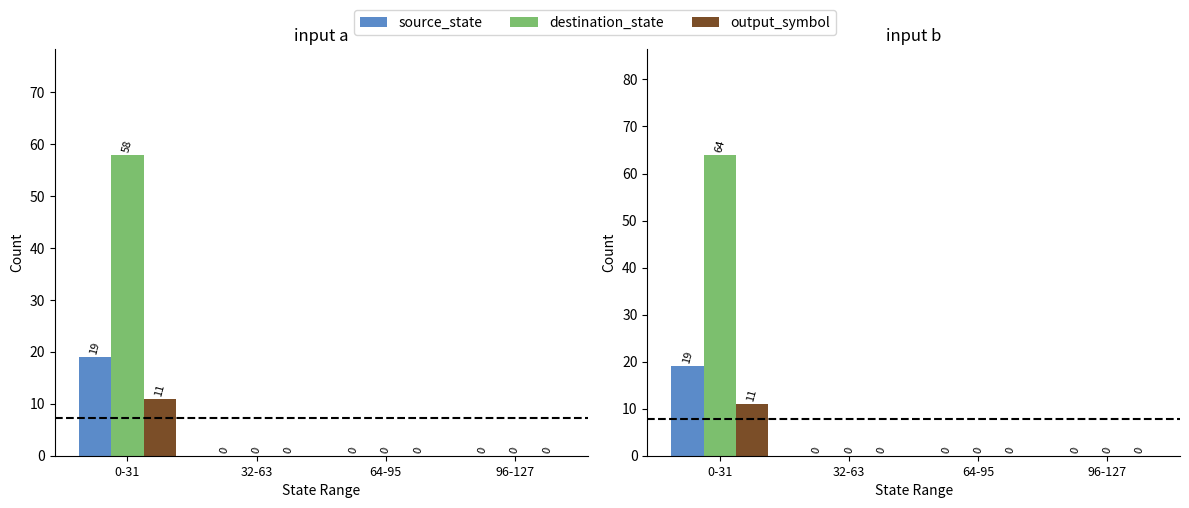

What is the sum of all output_symbol values?

11